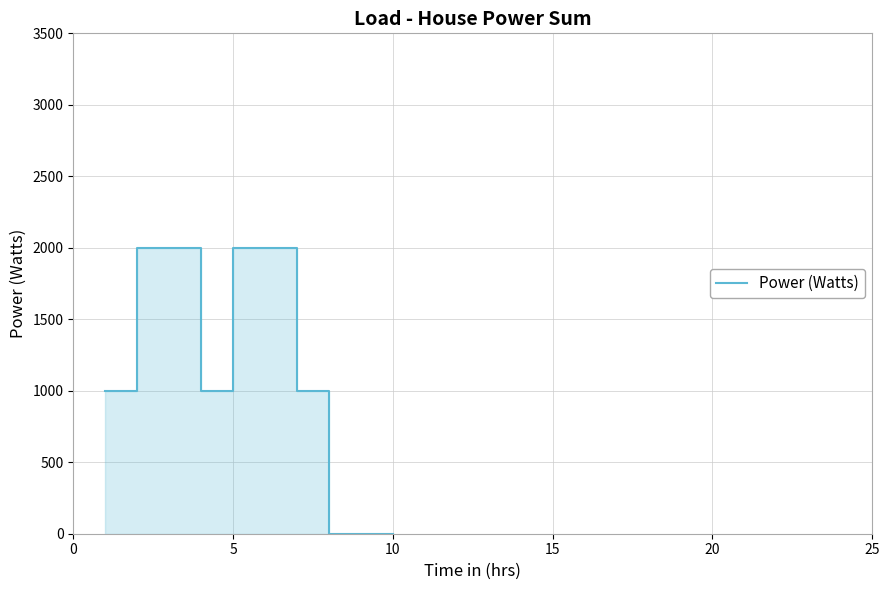

True or false: there are more than 1 points higher than both neighbors.

False